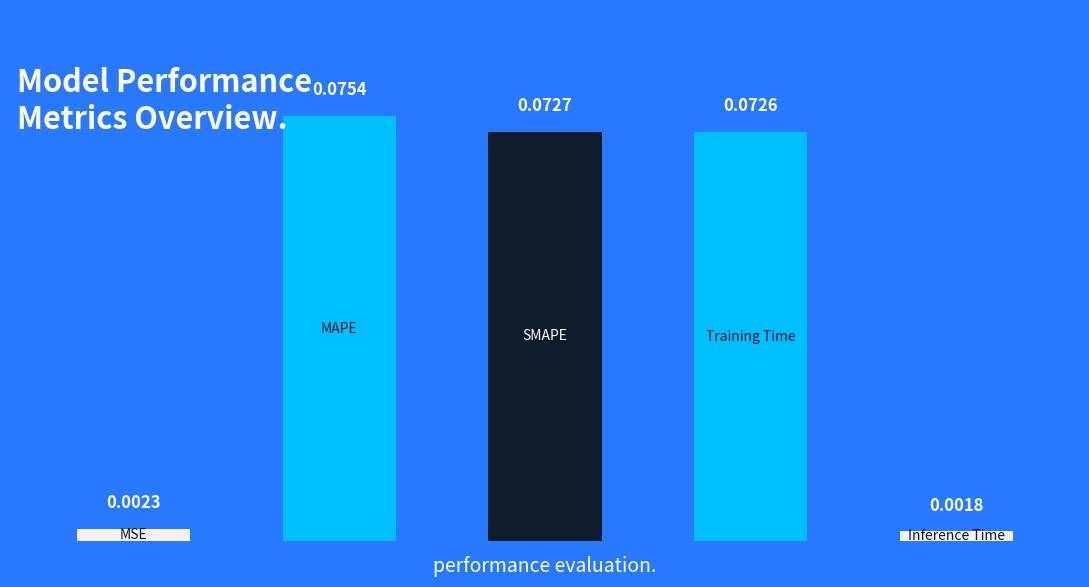

Does the chart contain stacked bars?

No